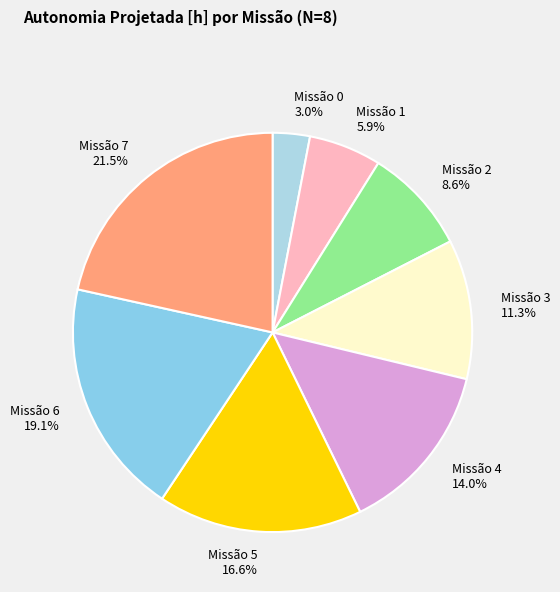

What is the largest slice in the pie chart?

Missão 7